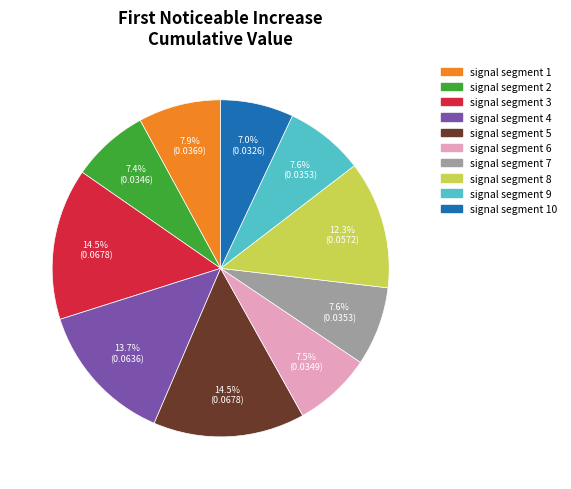

Does any single category account for the majority?

No